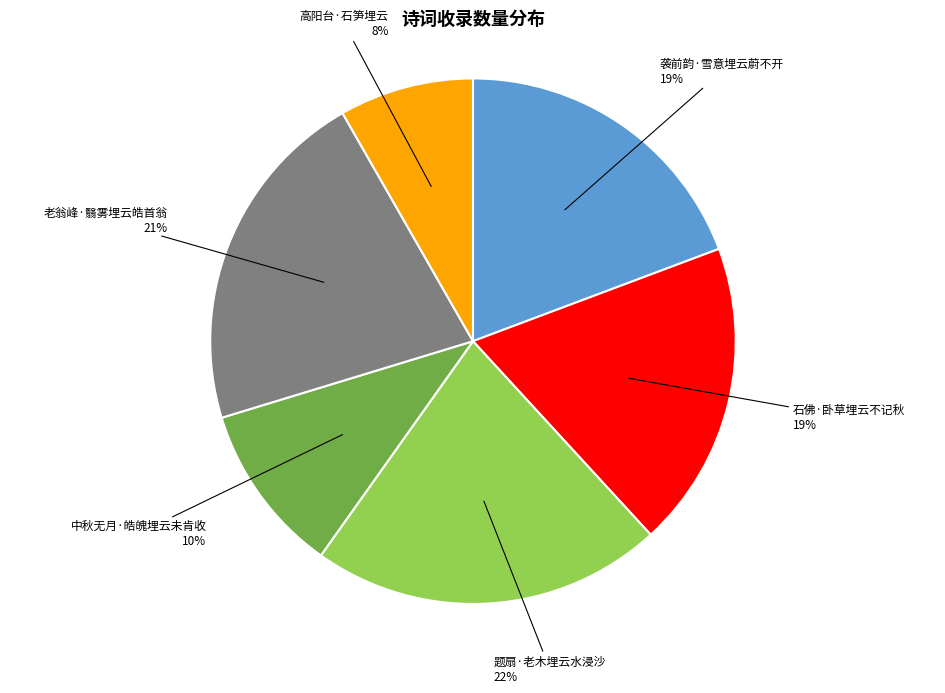

Does 高阳台·石笋埋云 represent more than half of the total?

No